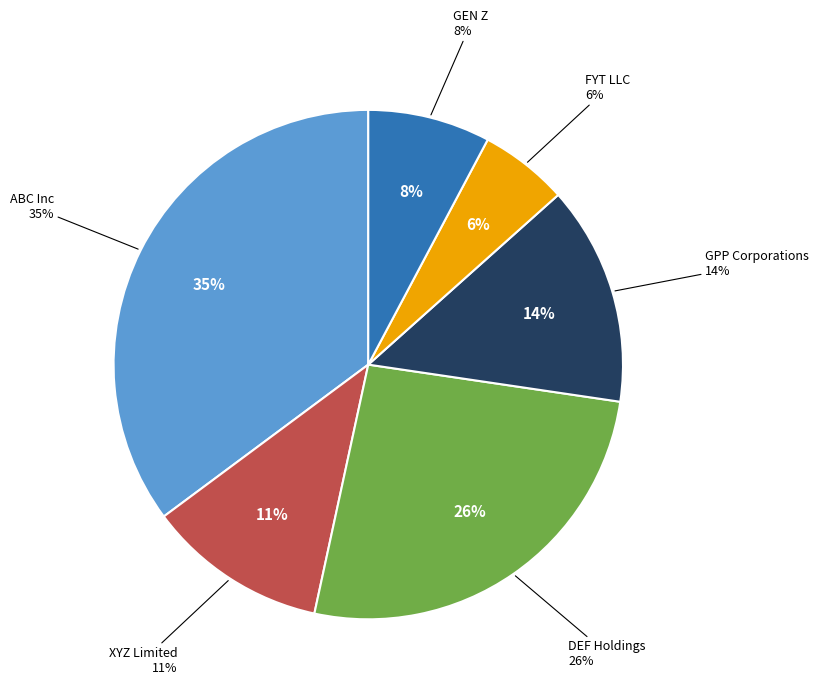

Which slice is the largest?

ABC Inc